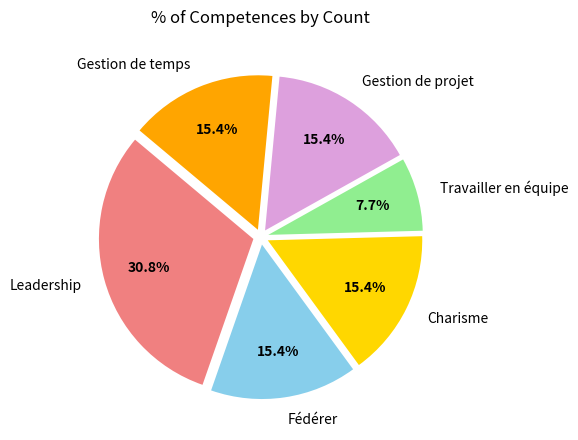

To the nearest percent, what percentage of the pie is Gestion de temps?

15%